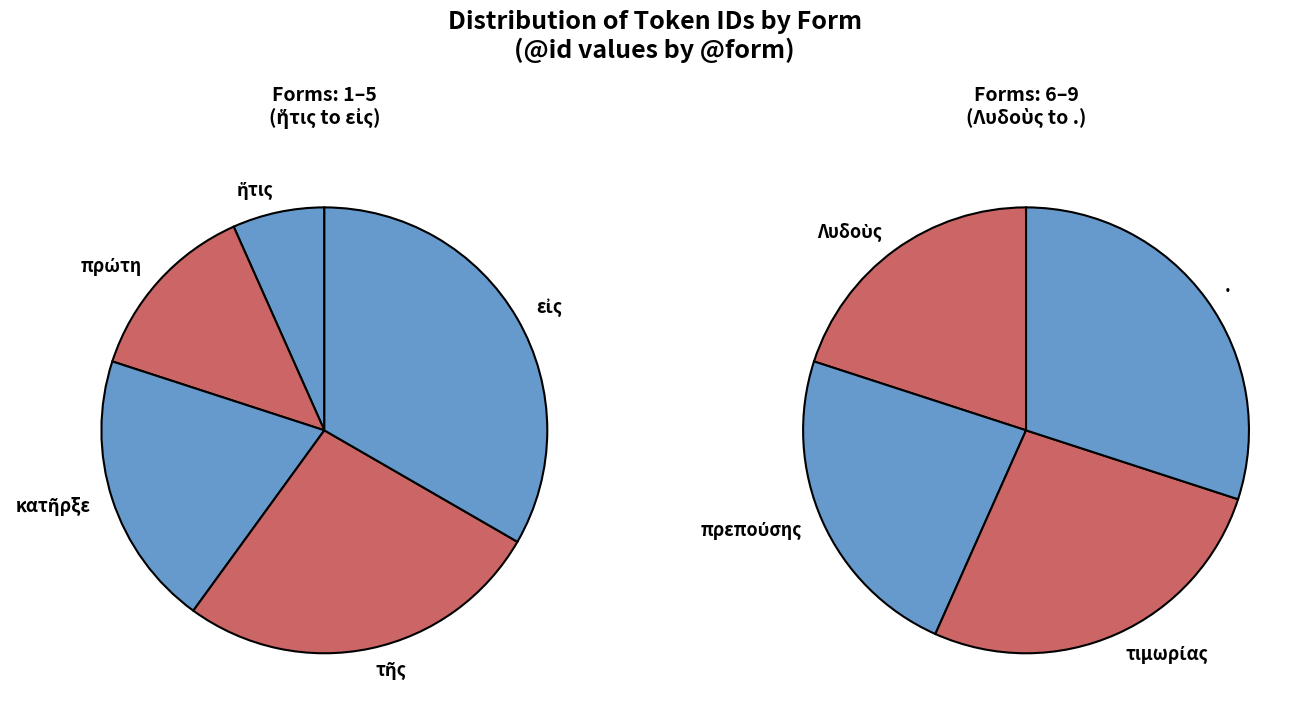

To the nearest percent, what portion does πρεπούσης represent?

16%